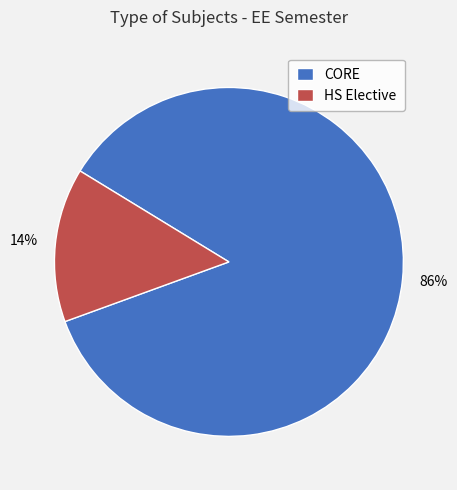

Which slice is the smallest?

HS Elective